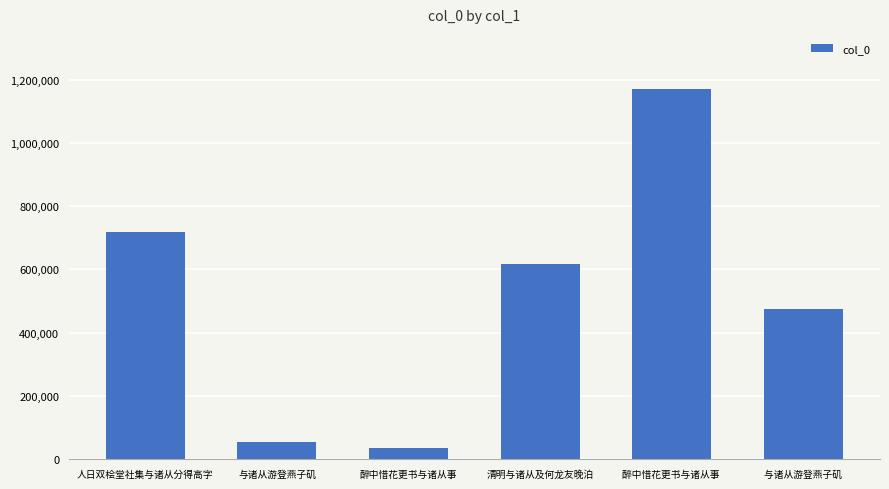

At which category does the chart reach its minimum across all series?

醉中惜花更书与诸从事